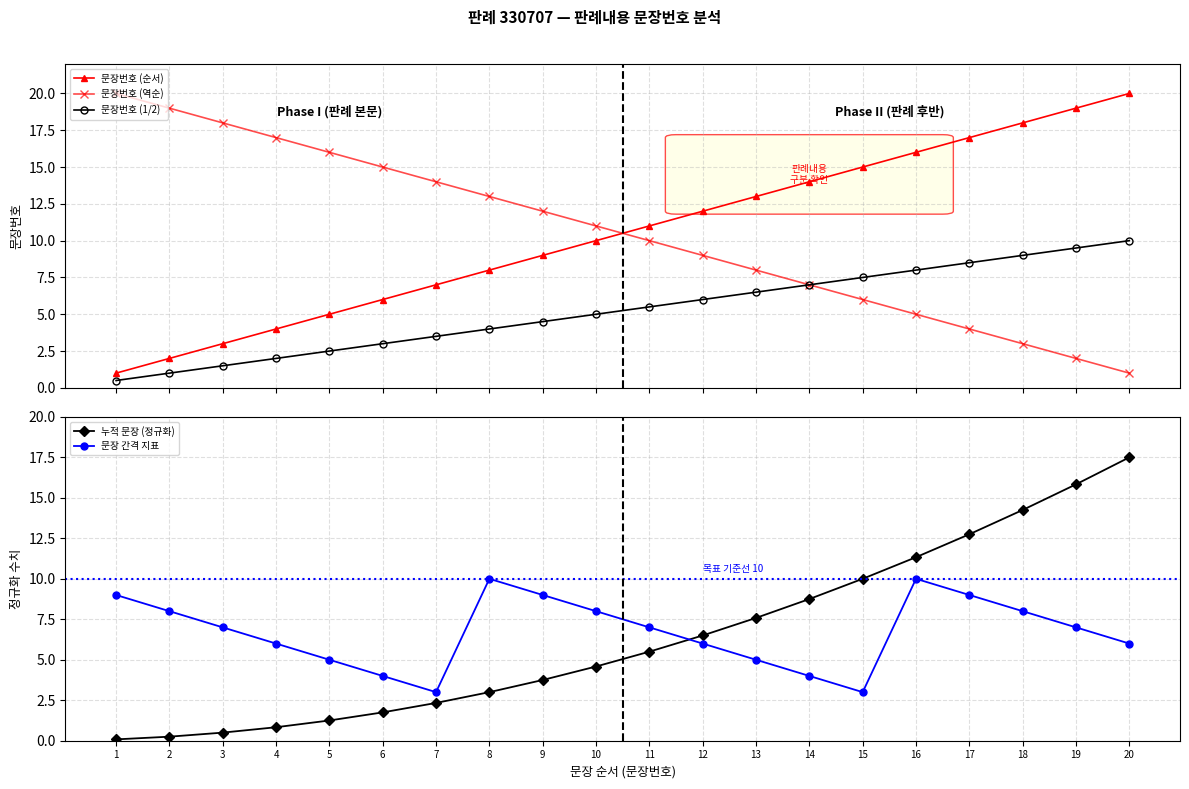

What is the value of the 문장번호 (1/2) point at the 4th from the left?

2.0